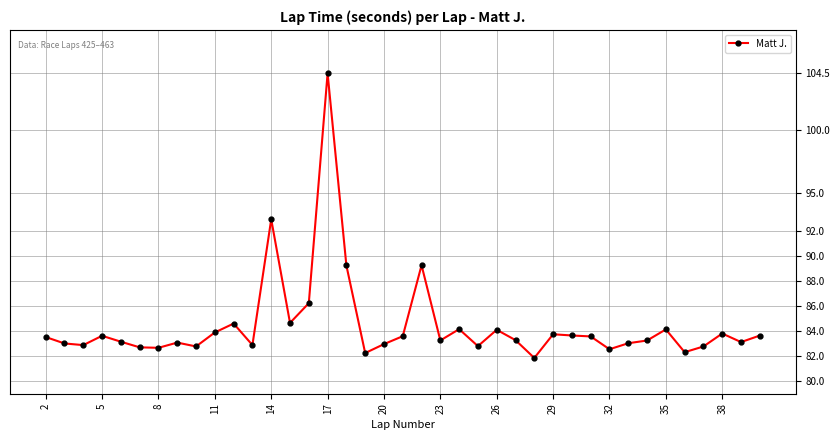

What is the smallest value displayed?

81.9